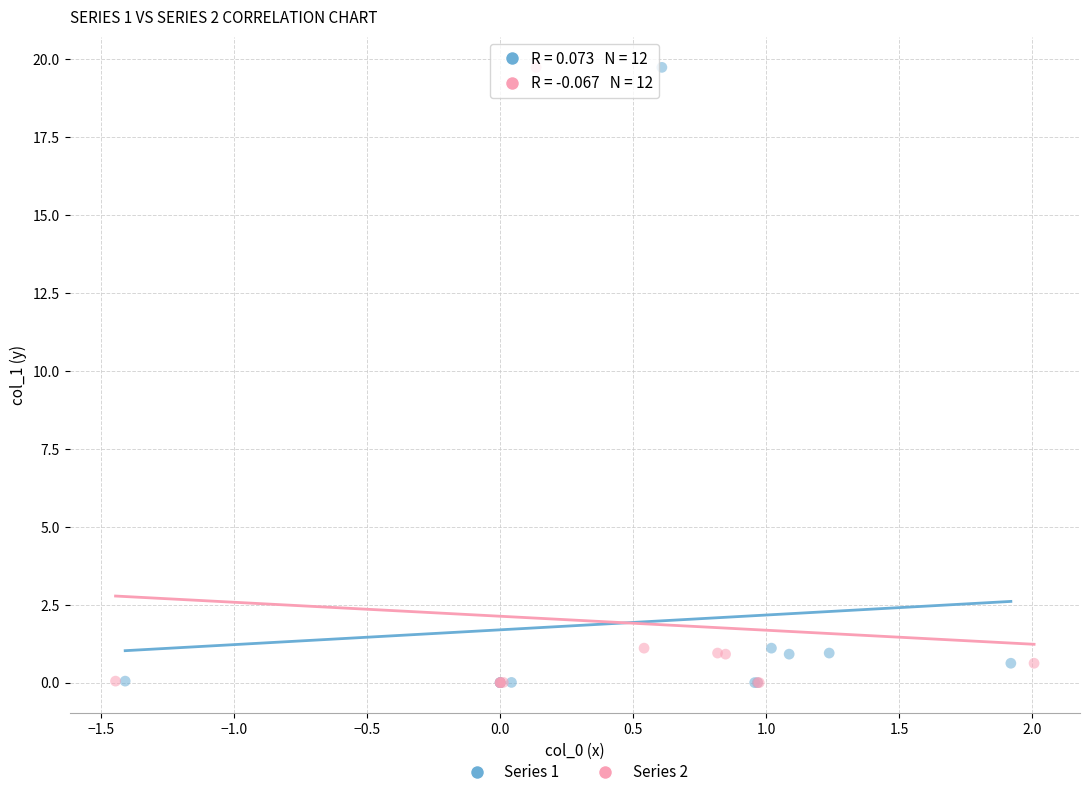

What are all the series names shown in the legend?

Series 1, Series 2